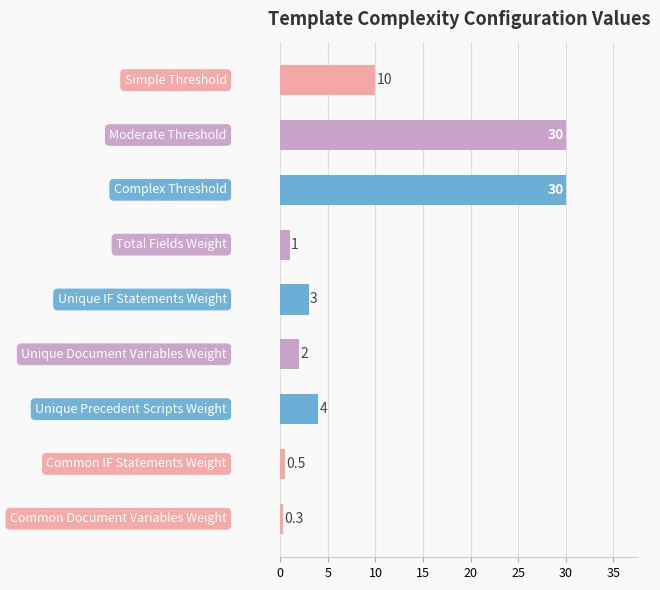

What is the difference between the maximum and minimum values?

29.7